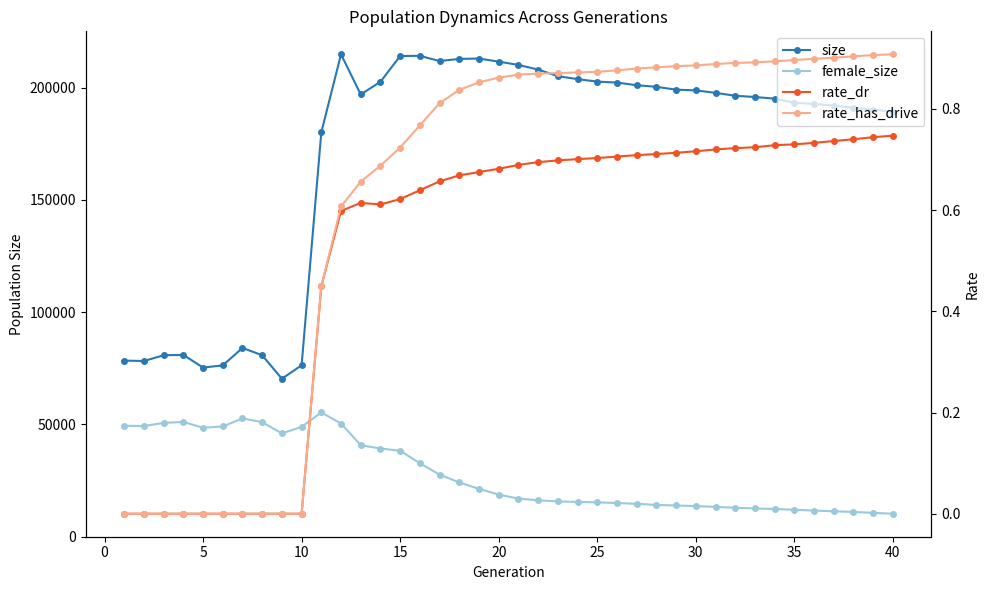

Reading left to right, list all the values displayed in this chart.

size: 78400.0	78232.0	80797.0	80956.0	75302.0	76267.0	84061.0	80788.0	70328.0	76327.0	180156.0	214912.0	197018.0	202652.0	214158.0	214233.0	211912.0	212863.0	213023.0	211642.0	210190.0	208099.0	205185.0	203846.0	202742.0	202305.0	201138.0	200422.0	199163.0	198824.0	197735.0	196443.0	195874.0	195145.0	193288.0	192801.0	192032.0	191078.0	190289.0	189257.0
female_size: 49371.0	49241.0	50647.0	51080.0	48491.0	49056.0	52638.0	50985.0	45943.0	48875.0	55290.0	50374.0	40722.0	39216.0	38231.0	32676.0	27599.0	24108.0	21247.0	18680.0	16929.0	16145.0	15665.0	15408.0	15232.0	14933.0	14595.0	14088.0	13848.0	13576.0	13208.0	12819.0	12524.0	12294.0	11916.0	11579.0	11253.0	10962.0	10563.0	10157.0
rate_dr: 0.0	0.0	0.0	0.0	0.0	0.0	0.0	0.0	0.0	0.0	0.4	0.6	0.6	0.6	0.6	0.6	0.7	0.7	0.7	0.7	0.7	0.7	0.7	0.7	0.7	0.7	0.7	0.7	0.7	0.7	0.7	0.7	0.7	0.7	0.7	0.7	0.7	0.7	0.7	0.7
rate_has_drive: 0.0	0.0	0.0	0.0	0.0	0.0	0.0	0.0	0.0	0.0	0.4	0.6	0.7	0.7	0.7	0.8	0.8	0.8	0.9	0.9	0.9	0.9	0.9	0.9	0.9	0.9	0.9	0.9	0.9	0.9	0.9	0.9	0.9	0.9	0.9	0.9	0.9	0.9	0.9	0.9